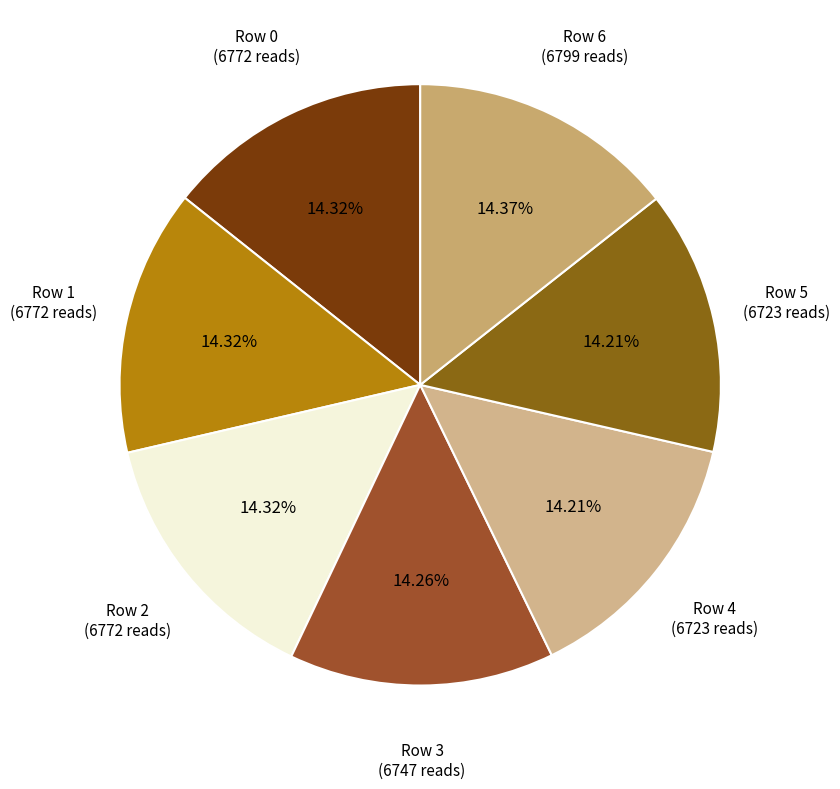

Does Row 0 represent more than half of the total?

No